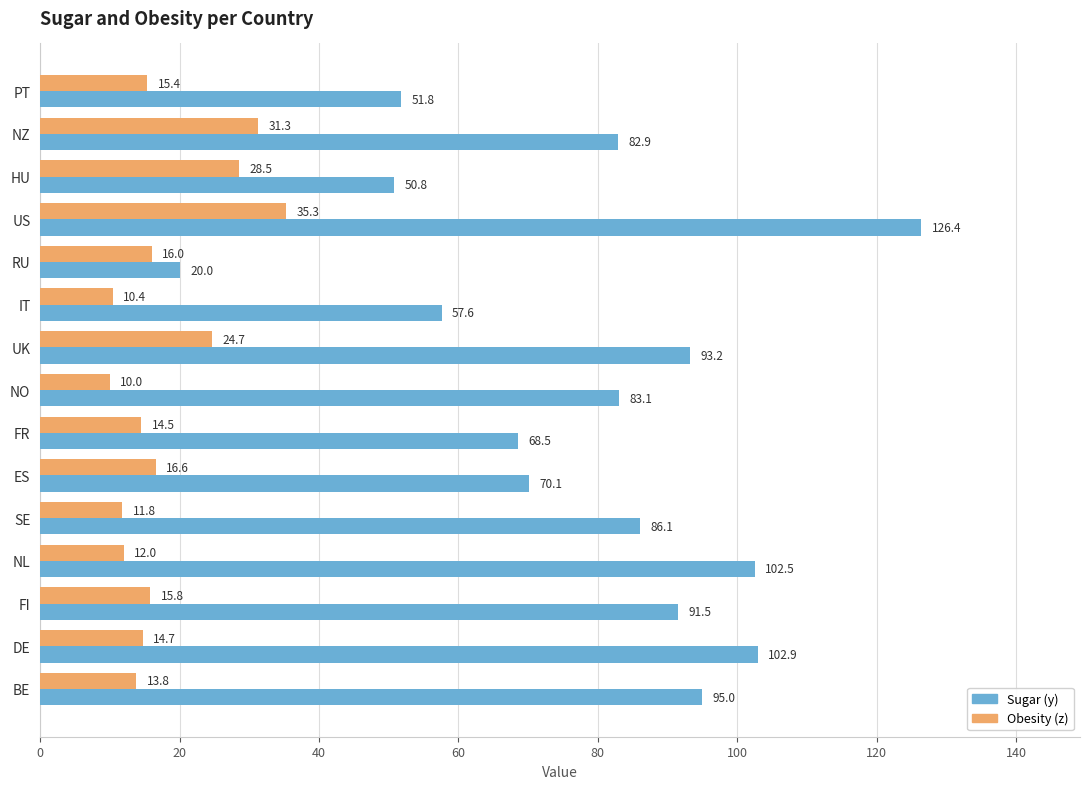

What is the difference between the highest and lowest values at NZ?

51.6